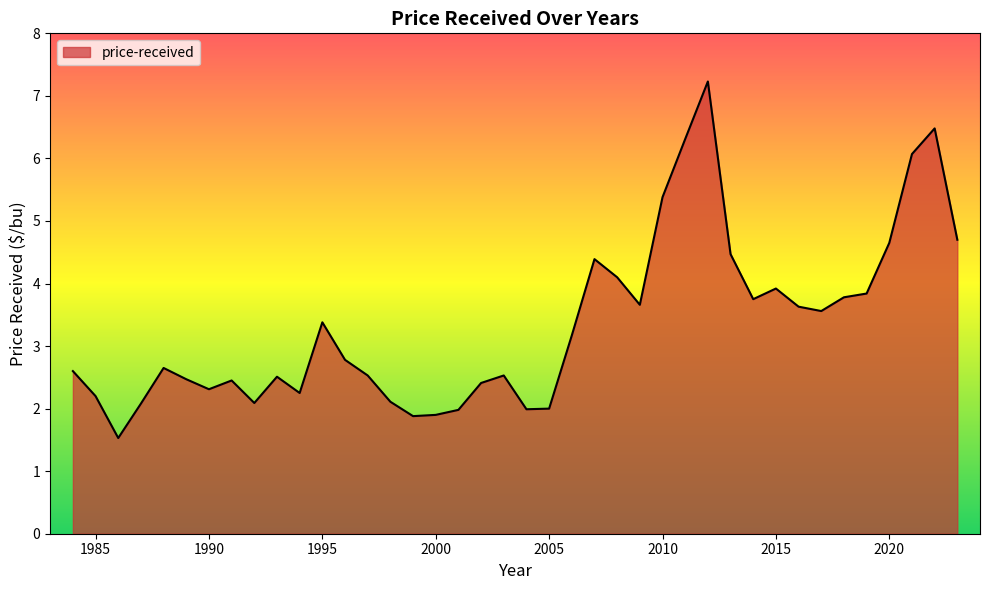

What is the greatest value displayed?

7.2